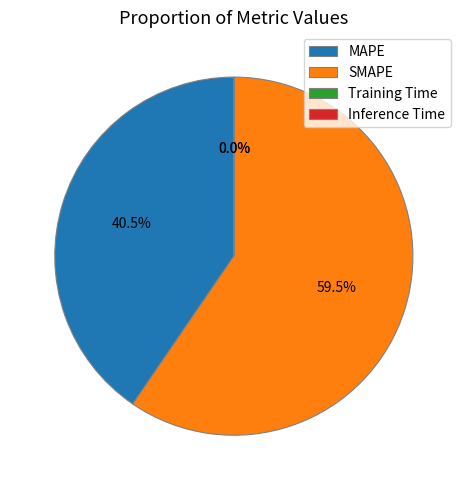

Which slice is the largest?

SMAPE